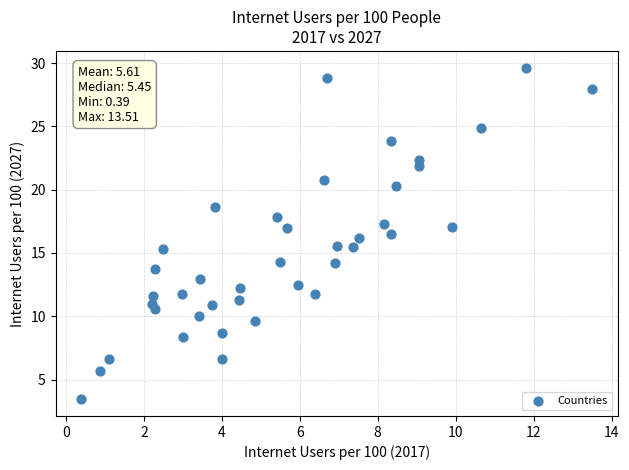

What is the range of Y values (max minus min)?

26.2